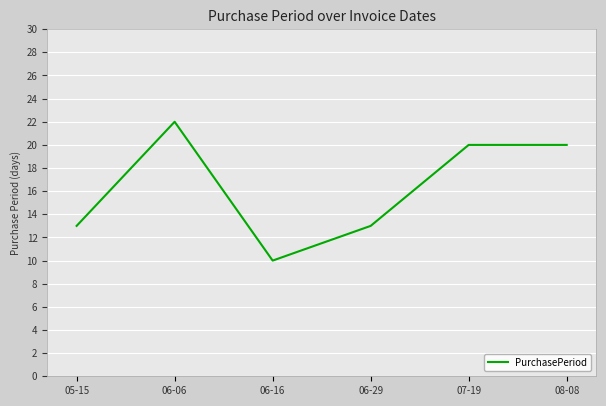

What is the minimum value shown in the chart?

10